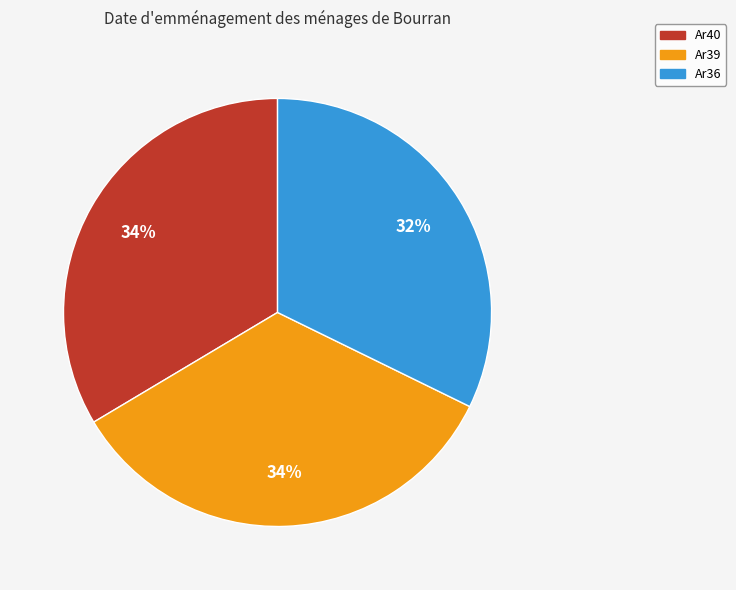

How many slices are in this pie chart?

3